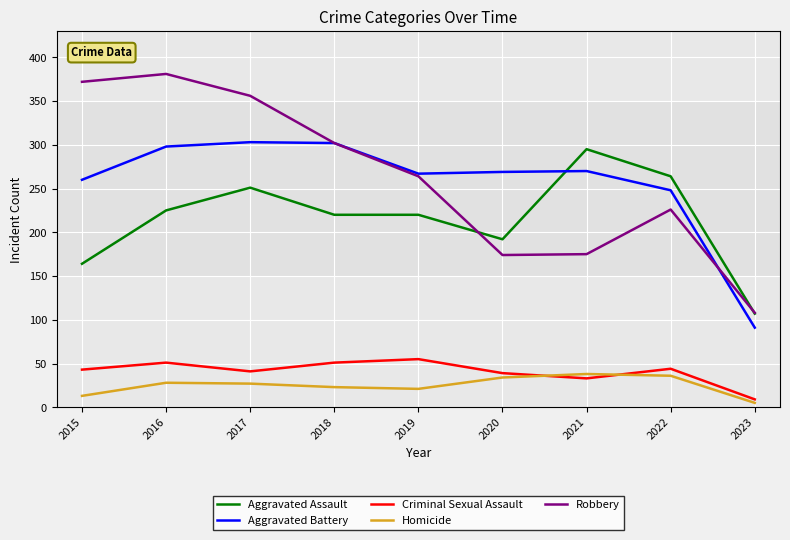

What is the highest value of the Criminal Sexual Assault series?

55